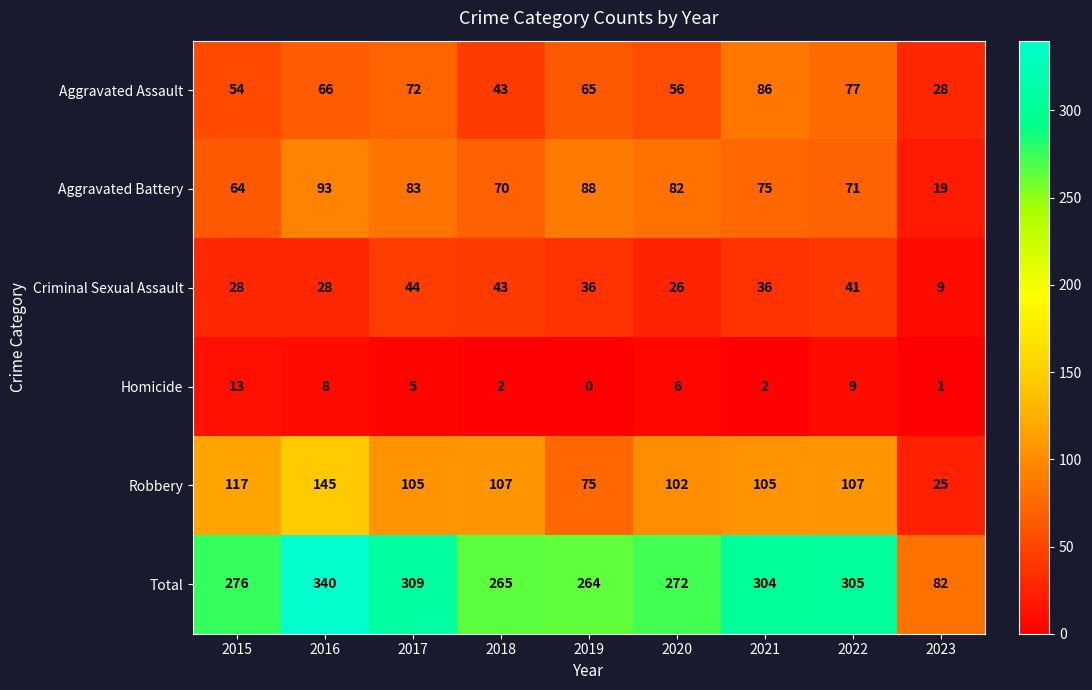

What is the difference between the Robbery values at 2020 and 2019?

27